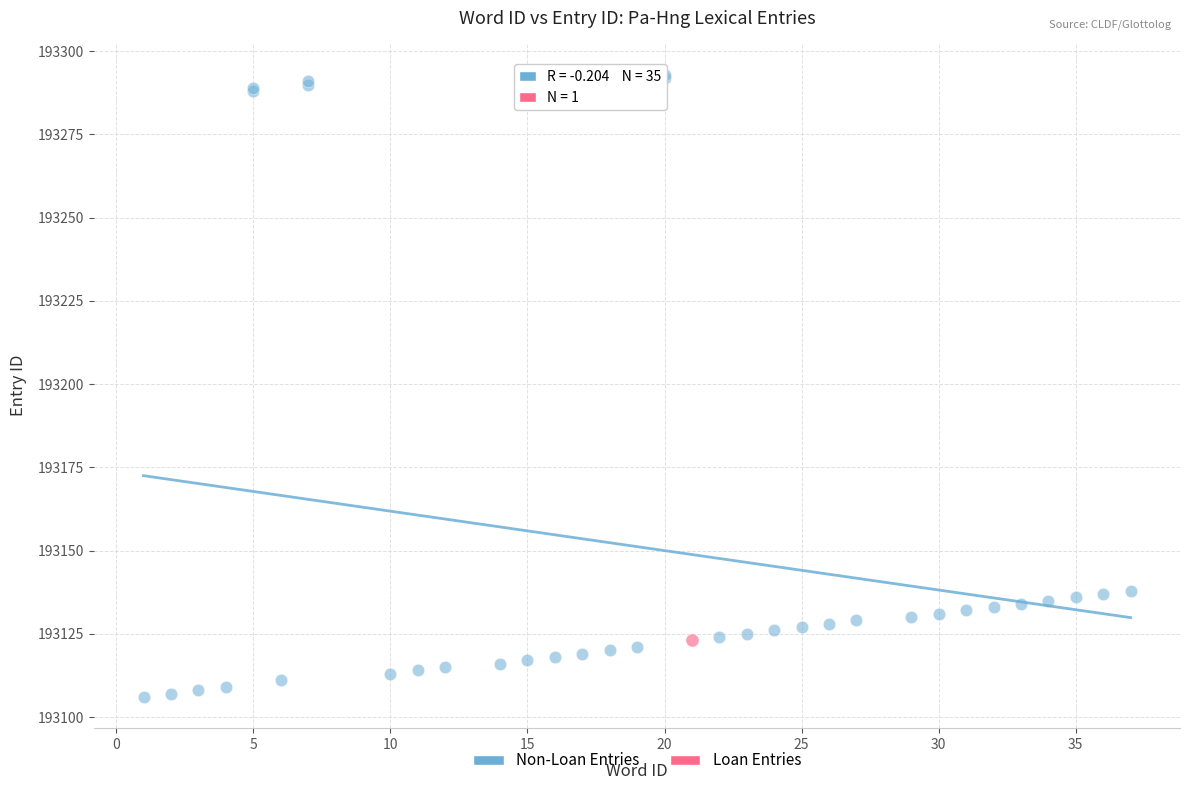

What are all the series names shown in the legend?

Non-Loan Entries, Loan Entries